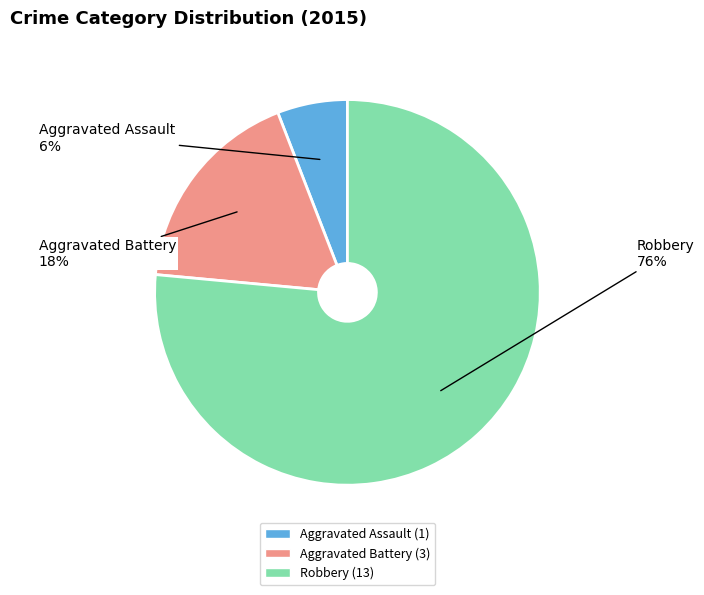

Do Robbery and Aggravated Assault together represent more than half of the pie?

Yes